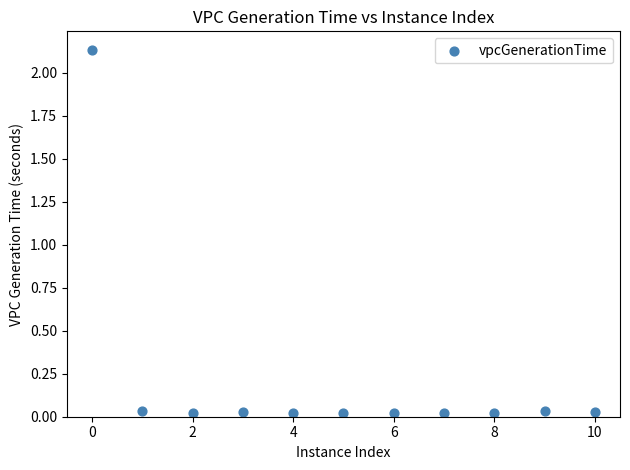

What is the average X value?

5.0